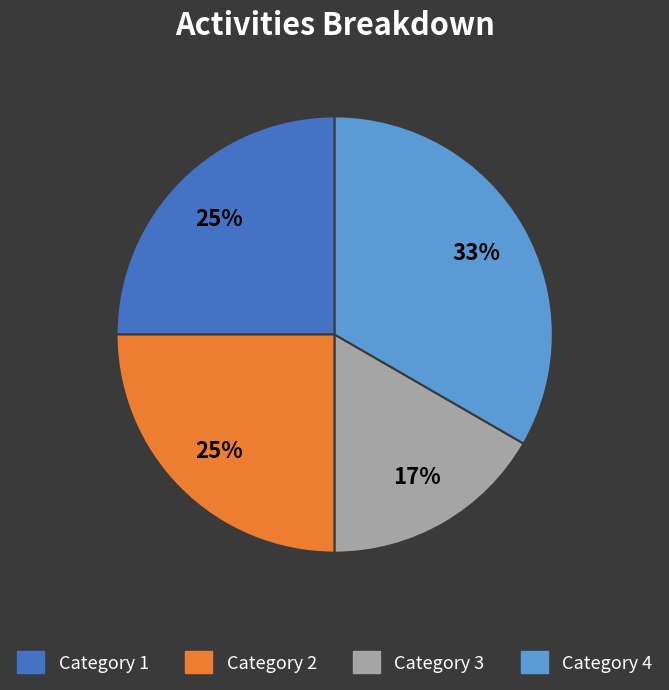

How many segments does this pie chart have?

4